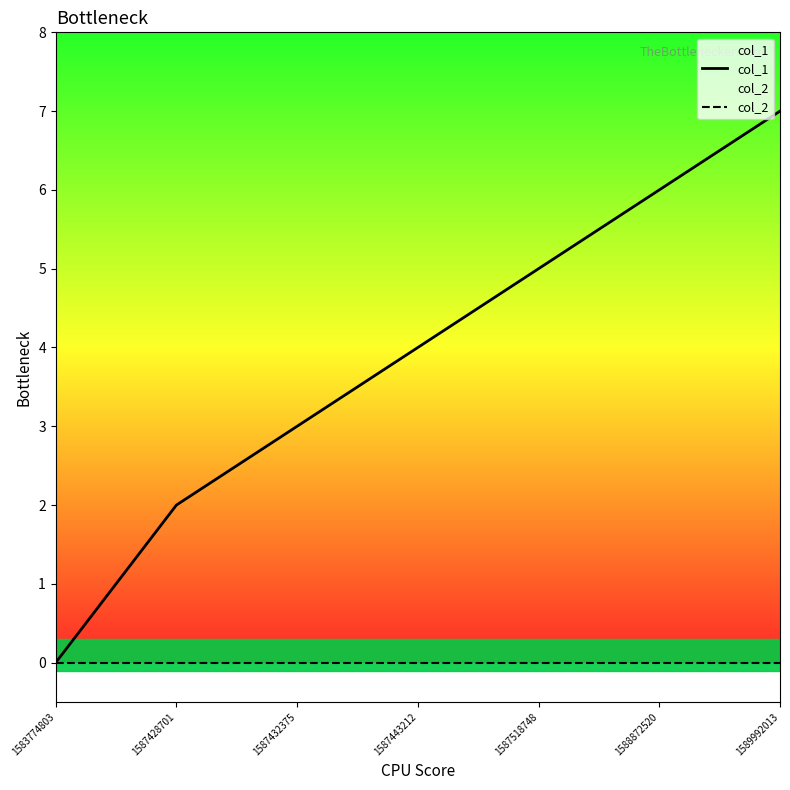

How many data points in col_1 are less than 4?

3